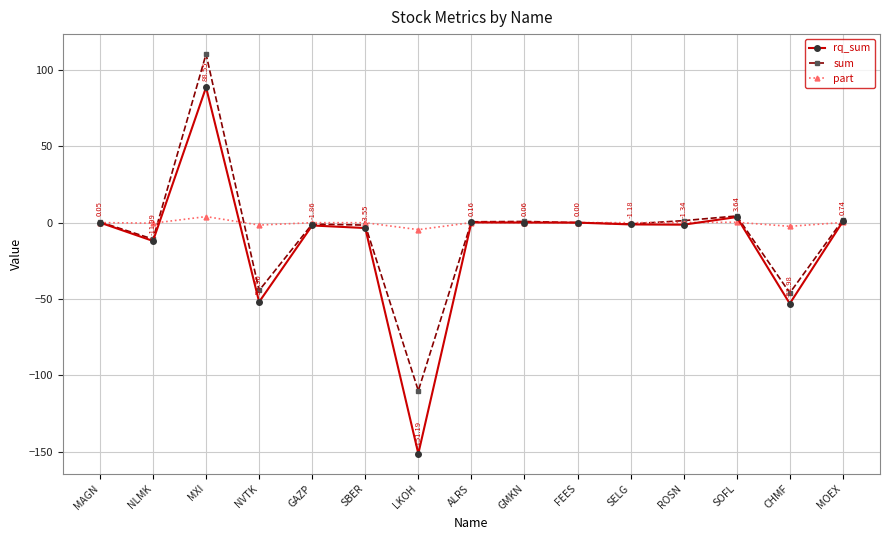

What position from the left is SELG?

11